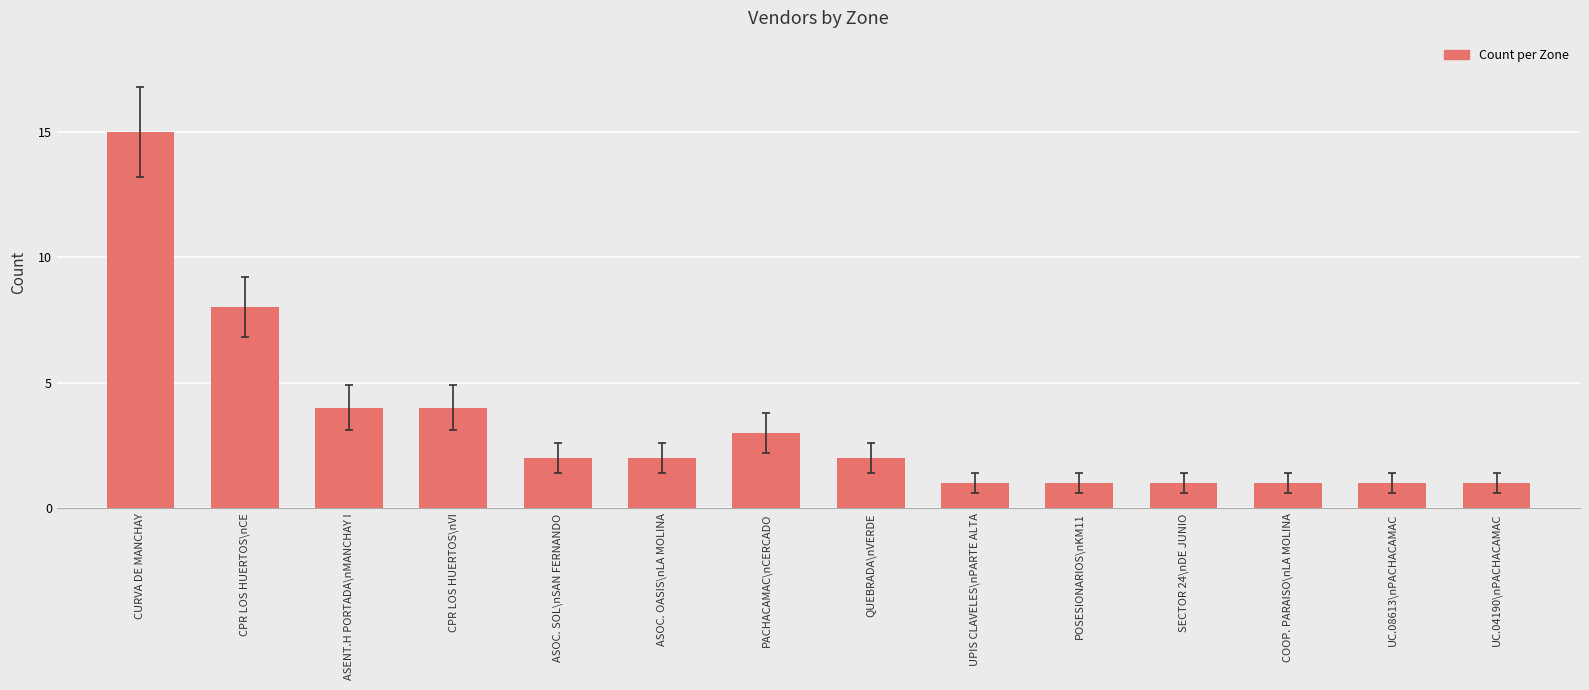

What is the maximum value shown in the chart?

15